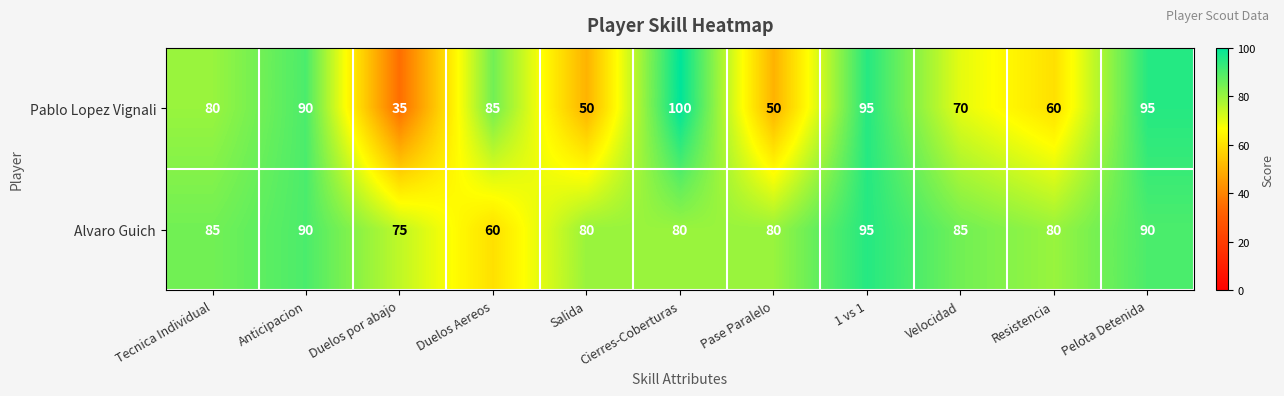

What is the spread (max minus min) of values at Duelos Aereos?

25